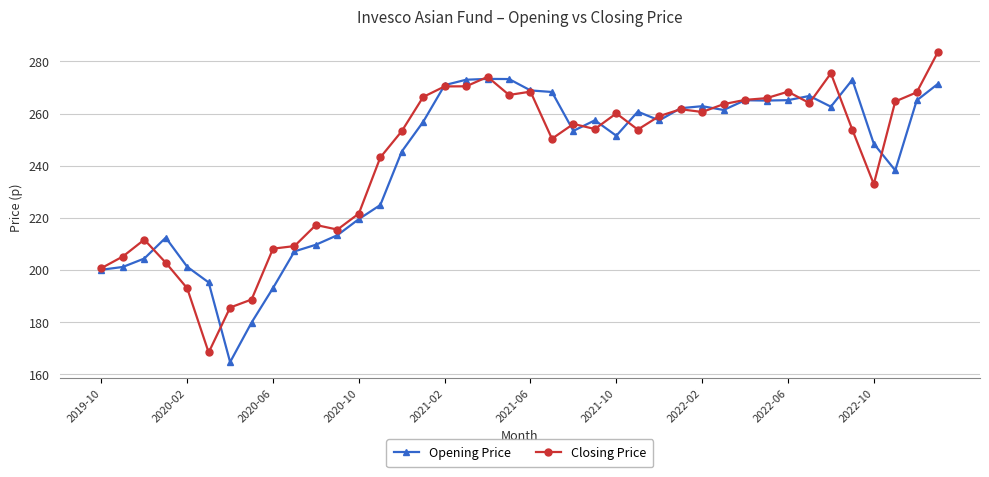

What is the sum of all Closing Price values?

9700.6